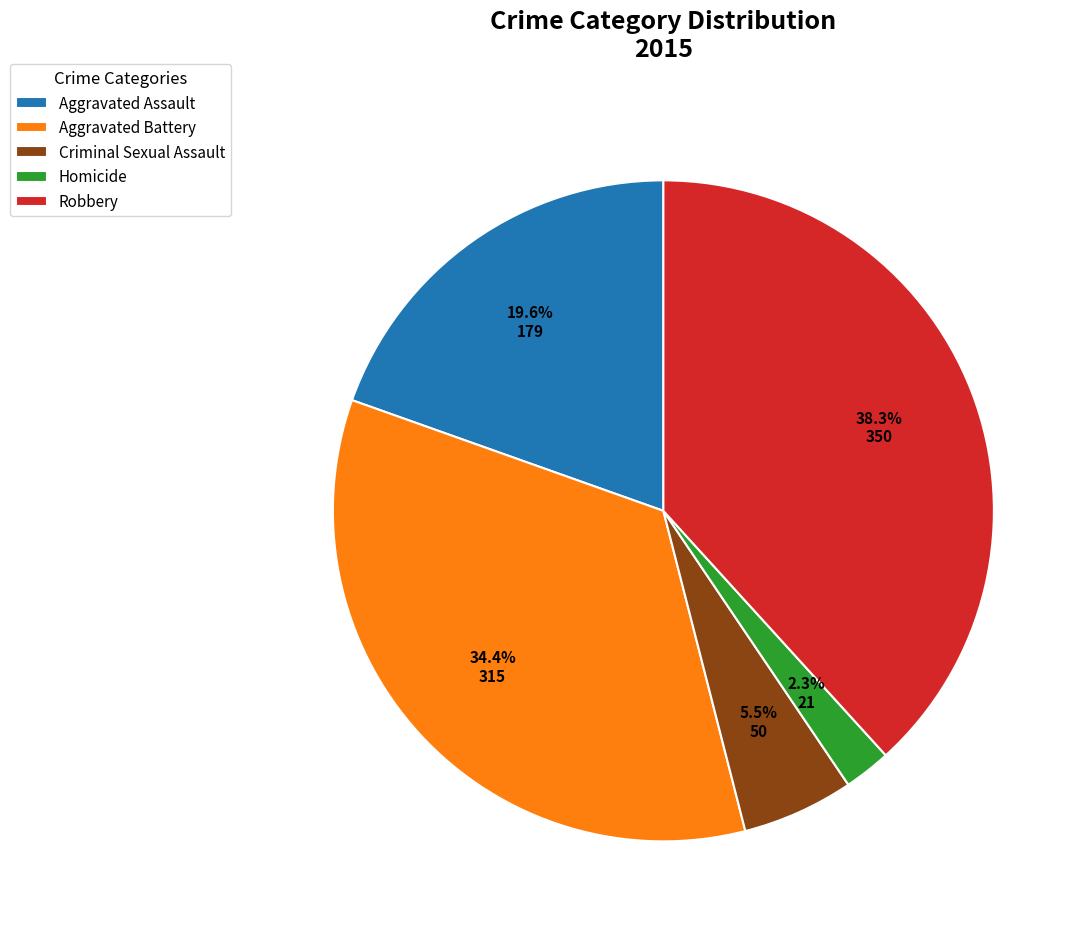

Combined, do Homicide and Aggravated Assault account for over 50%?

No